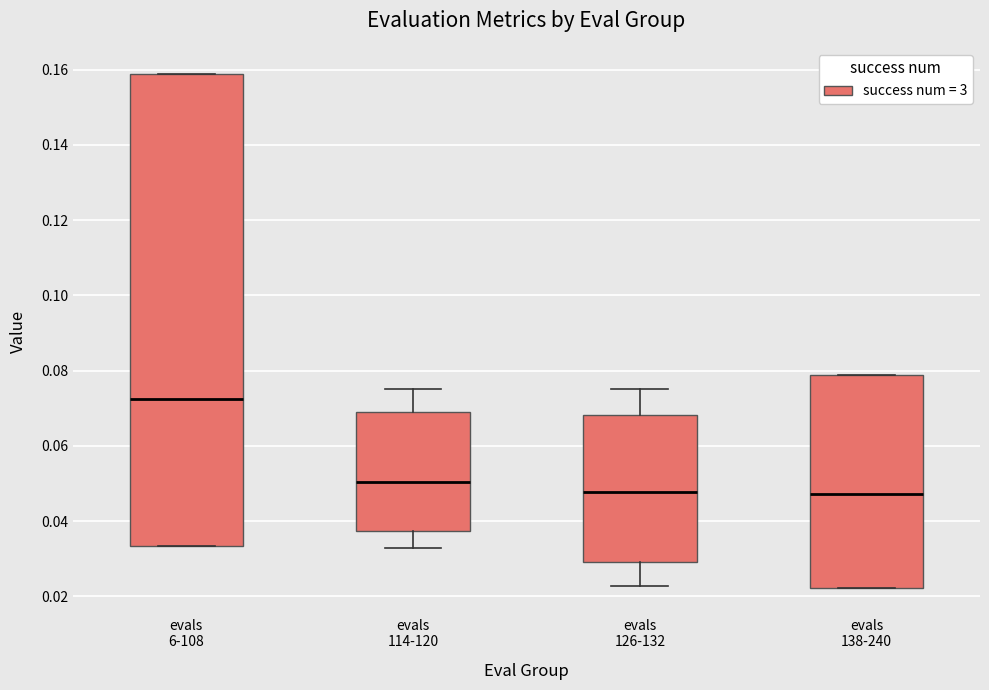

Reading left to right, read every box against the y-axis: the position of its median line, the range the box covers, and the ends of its whiskers. The values are not printed on the chart, so give them approximately, as read against the axis.

evals 6-108: median 0.072, box 0.034 to 0.158, whiskers 0.034 to 0.158
evals 114-120: median 0.050, box 0.038 to 0.068, whiskers 0.032 to 0.076
evals 126-132: median 0.048, box 0.030 to 0.068, whiskers 0.022 to 0.076
evals 138-240: median 0.048, box 0.022 to 0.078, whiskers 0.022 to 0.078